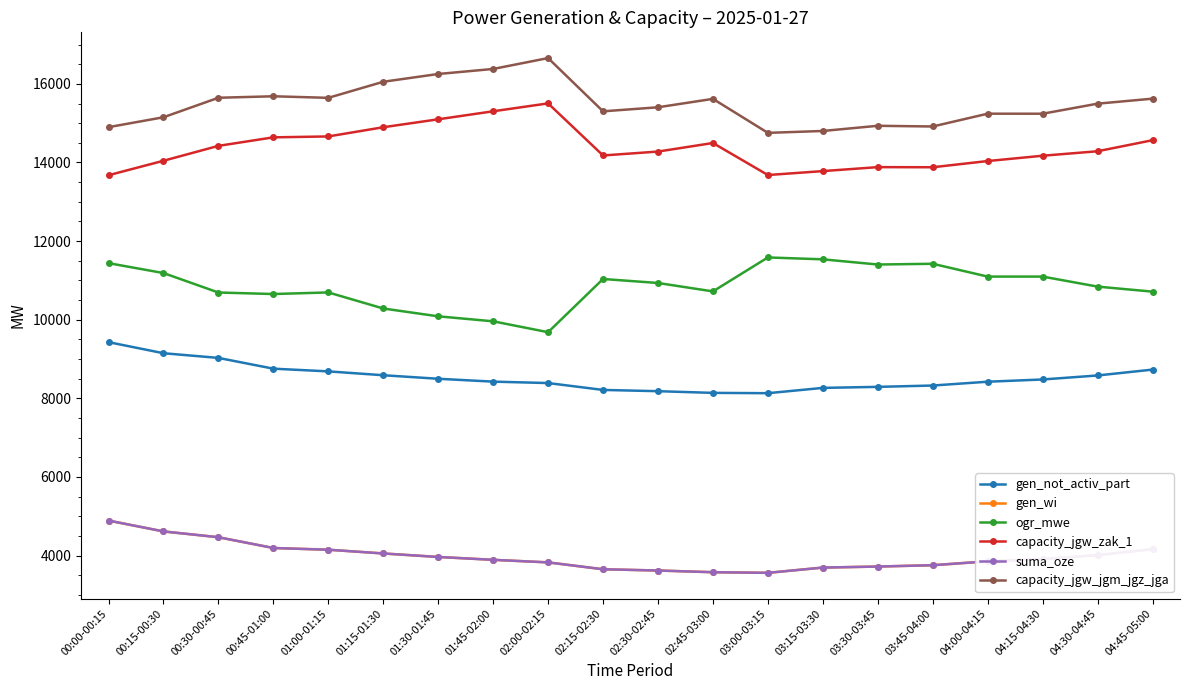

Is this an area chart (filled region under the line)?

No